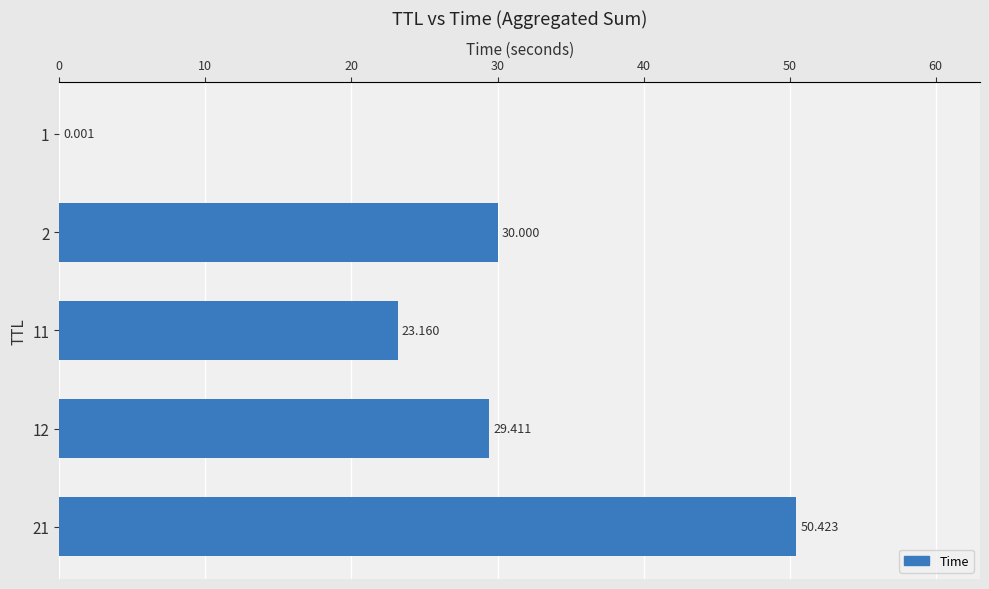

How many categories are shown in the chart?

5